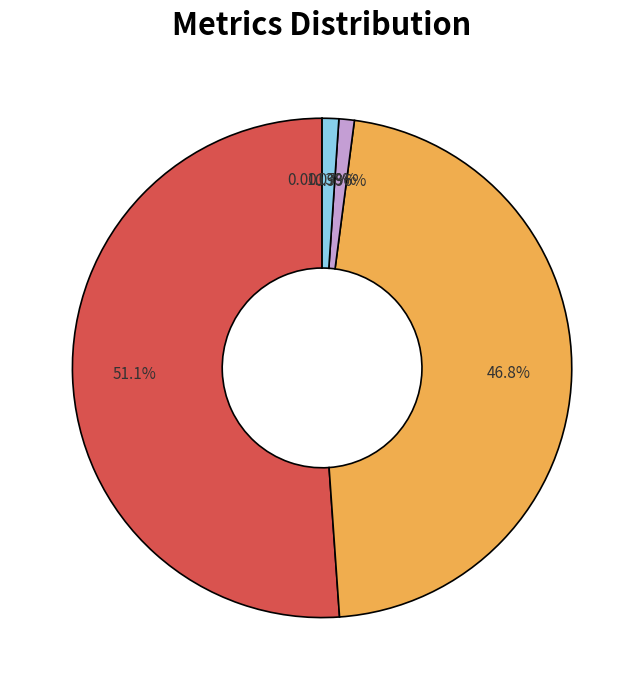

Is there any slice that represents more than half of the pie?

Yes